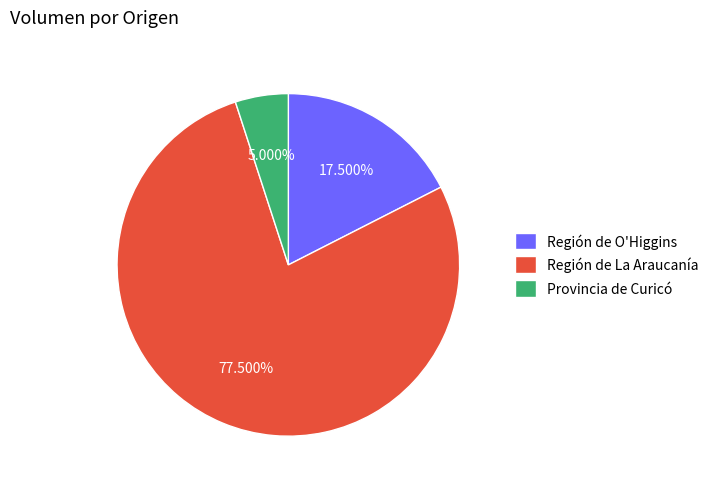

How many slices are in this pie chart?

3